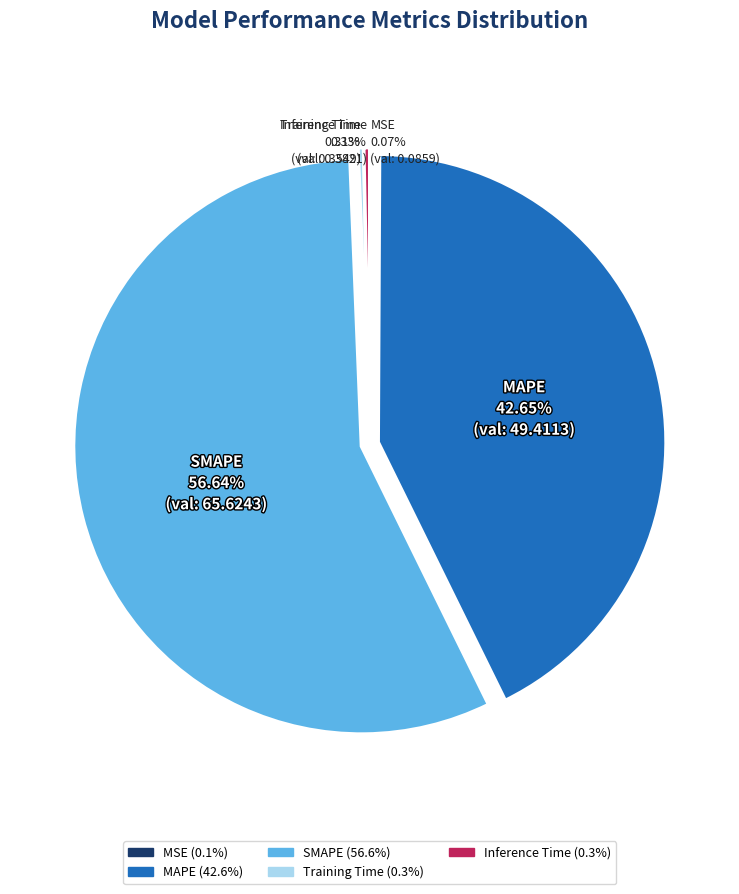

To the nearest percent, what is the difference between the SMAPE and Training Time slice percentages?

56%